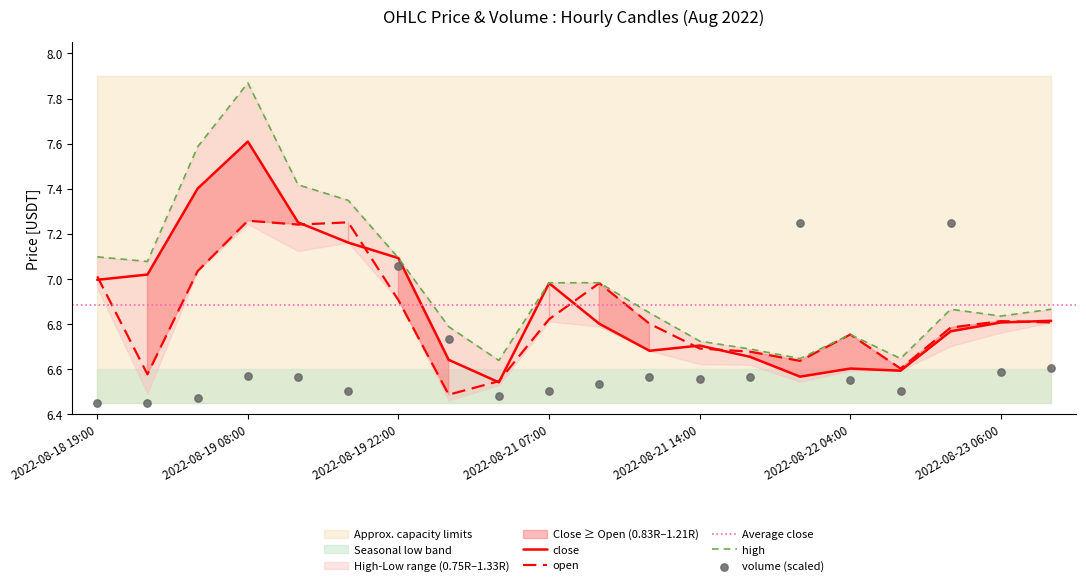

What is the highest value of the close series?

7.6